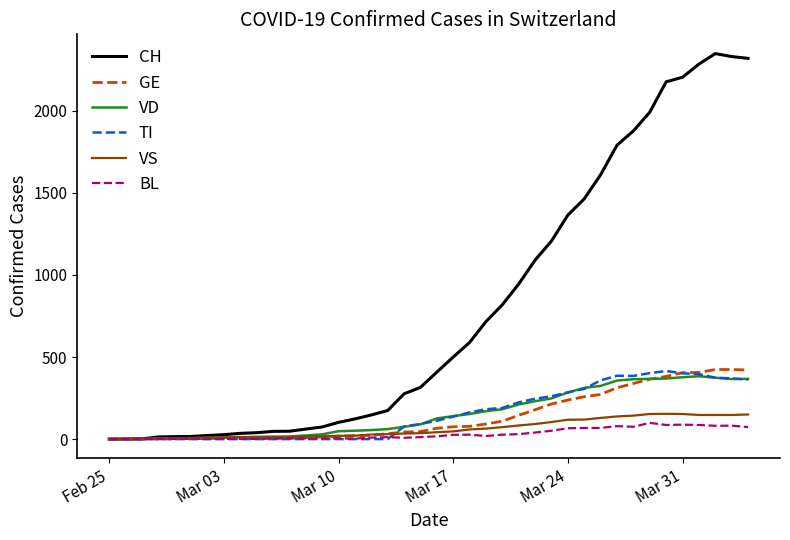

Which series has the largest total across all categories?

CH